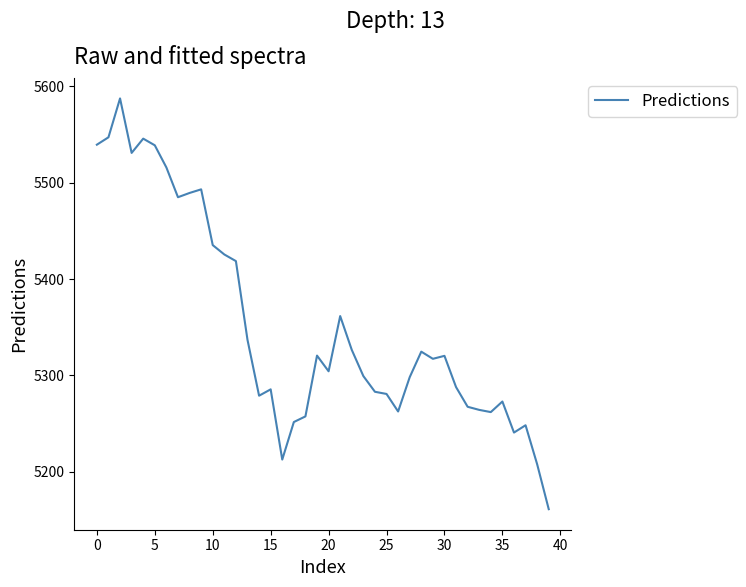

What is the smallest value displayed?

5160.9